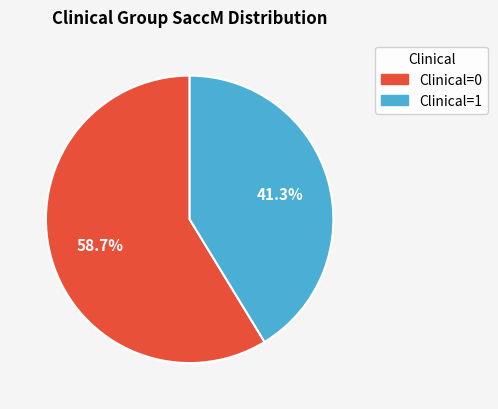

Is Clinical=0 the majority of the pie?

Yes